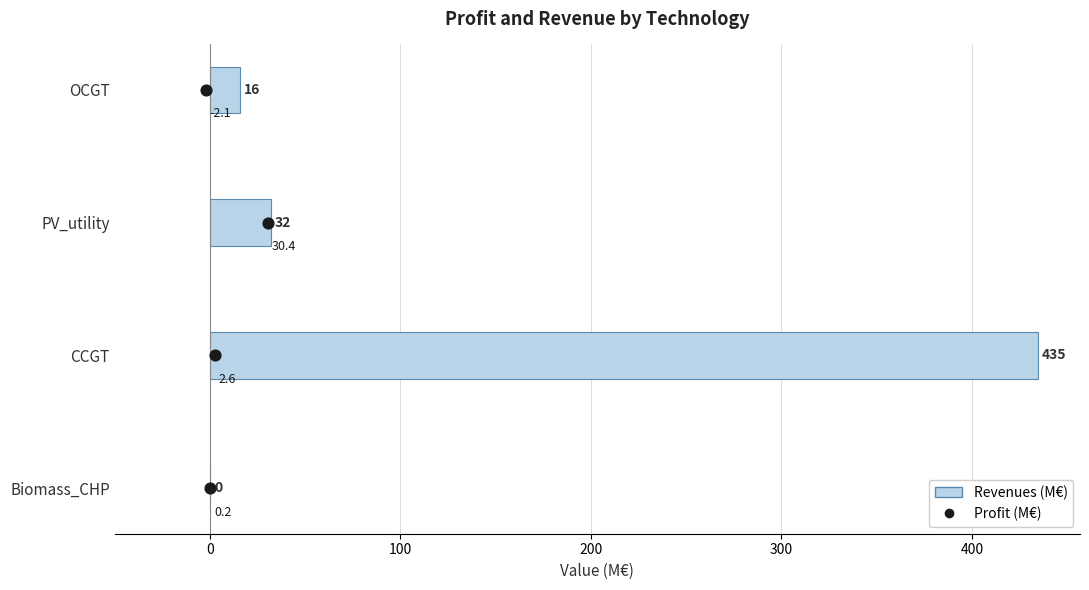

Is the value of Revenues (M€) at −100 greater than the value of Profit (M€) at 200?

No